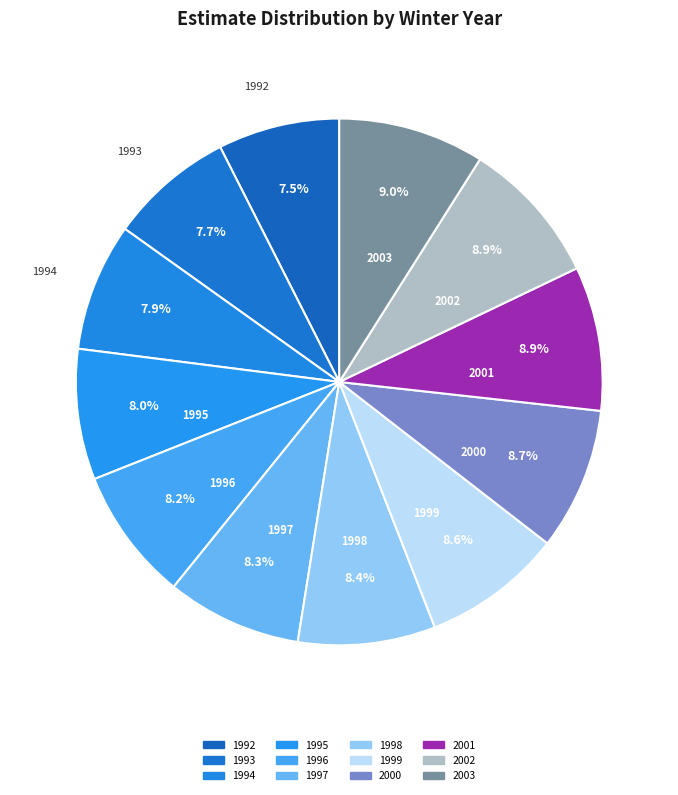

How many segments does this pie chart have?

12